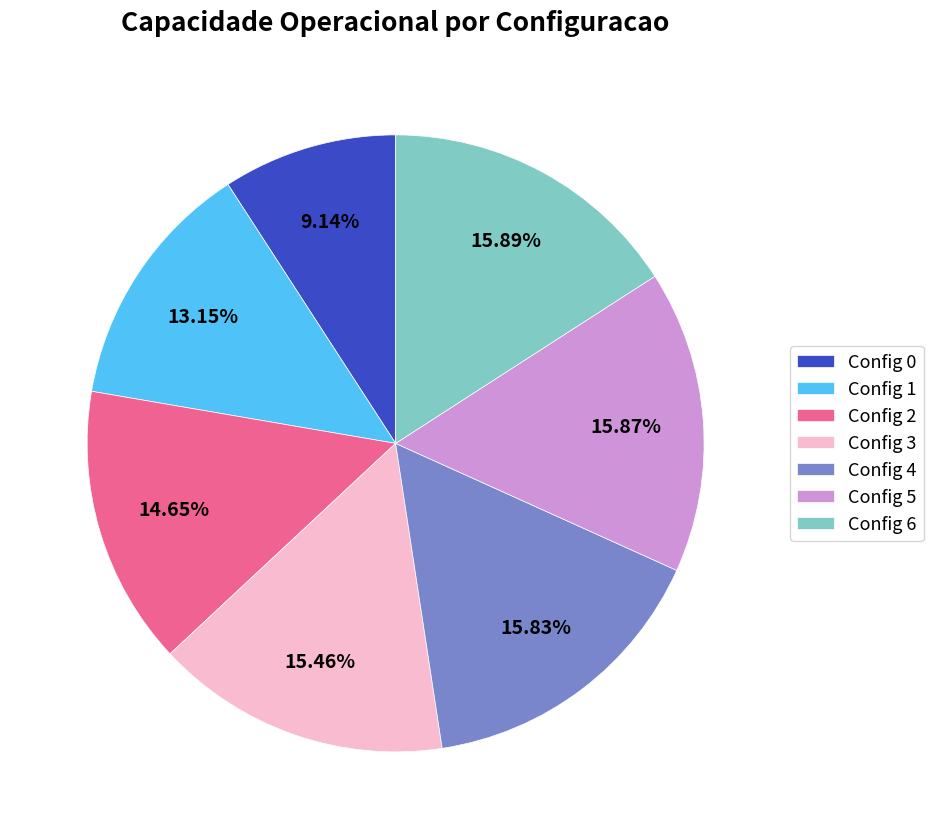

Is Config 5 the majority of the pie?

No